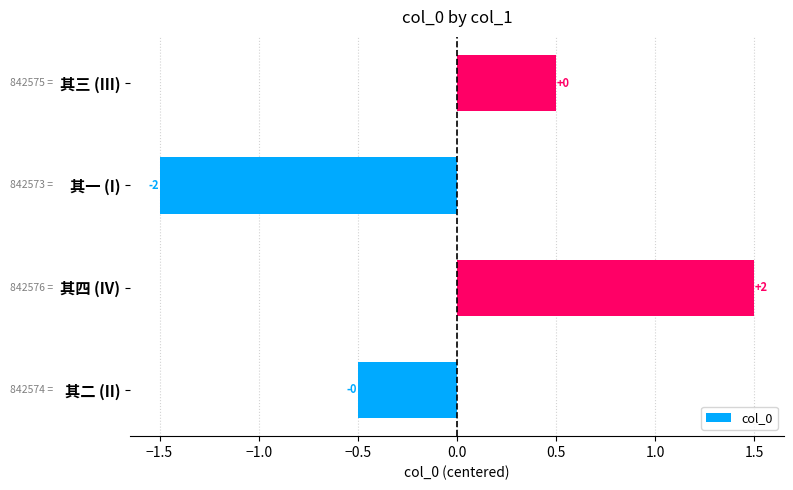

How many bars are there in total?

4